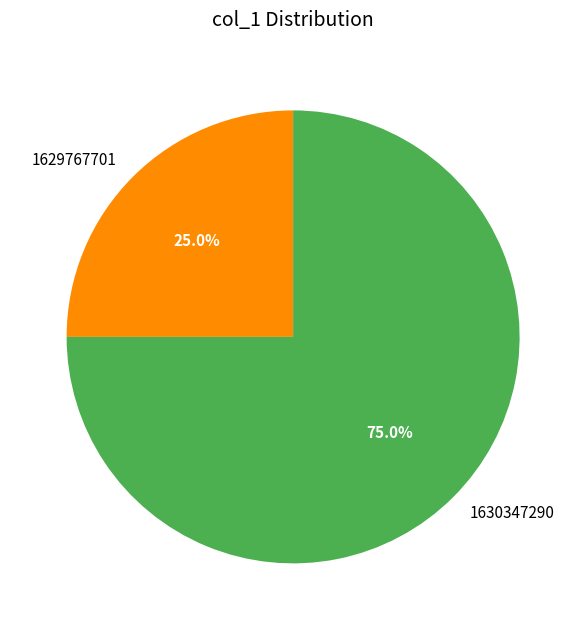

Approximately how many times larger is the value at 1629767701 compared to 1630347290?

0.3